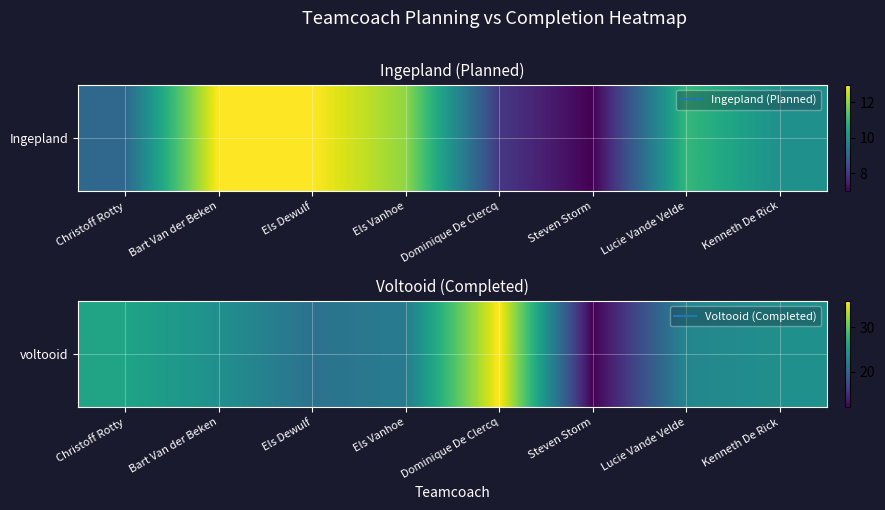

What is the ratio of the value at Kenneth De Rick to the value at Bart Van der Beken?

1.0